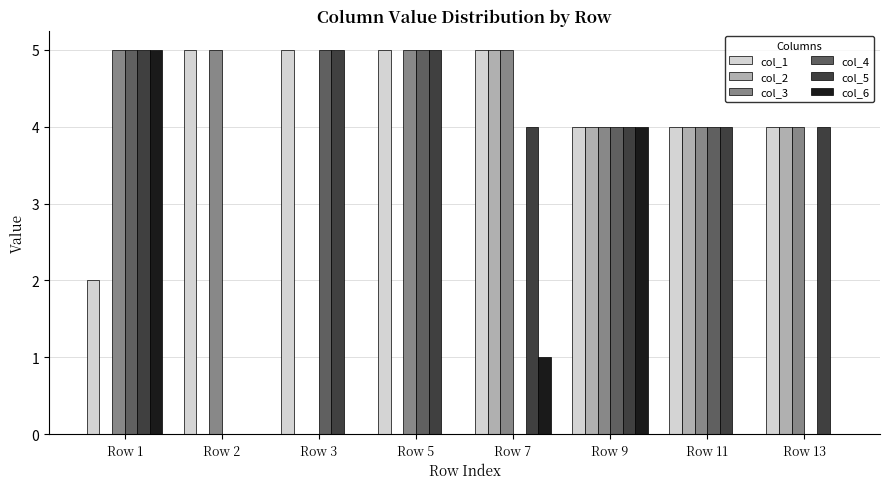

Does the chart contain stacked bars?

No